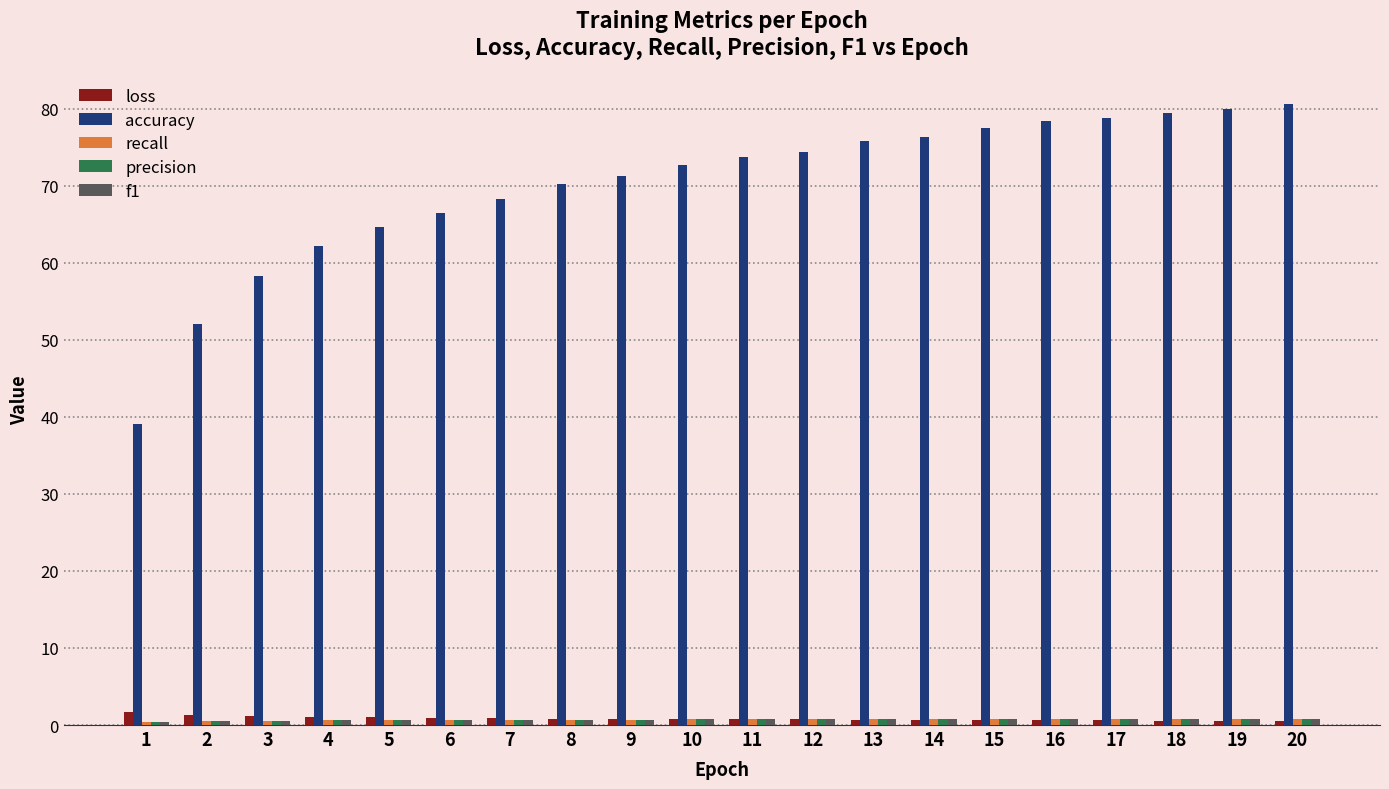

The accuracy series shows 78.8 at 17. True or false?

True